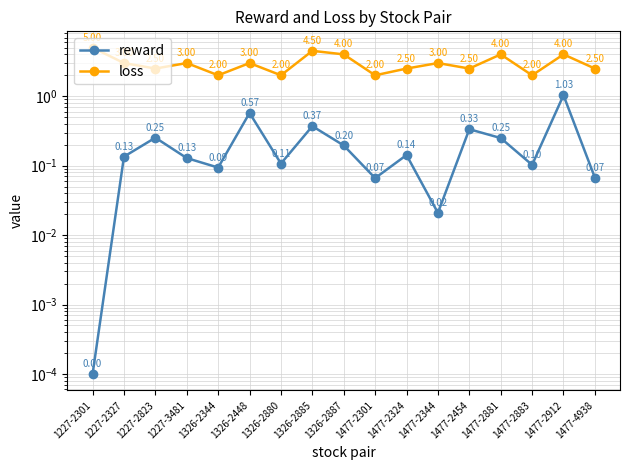

How many data points in loss are less than 3?

8